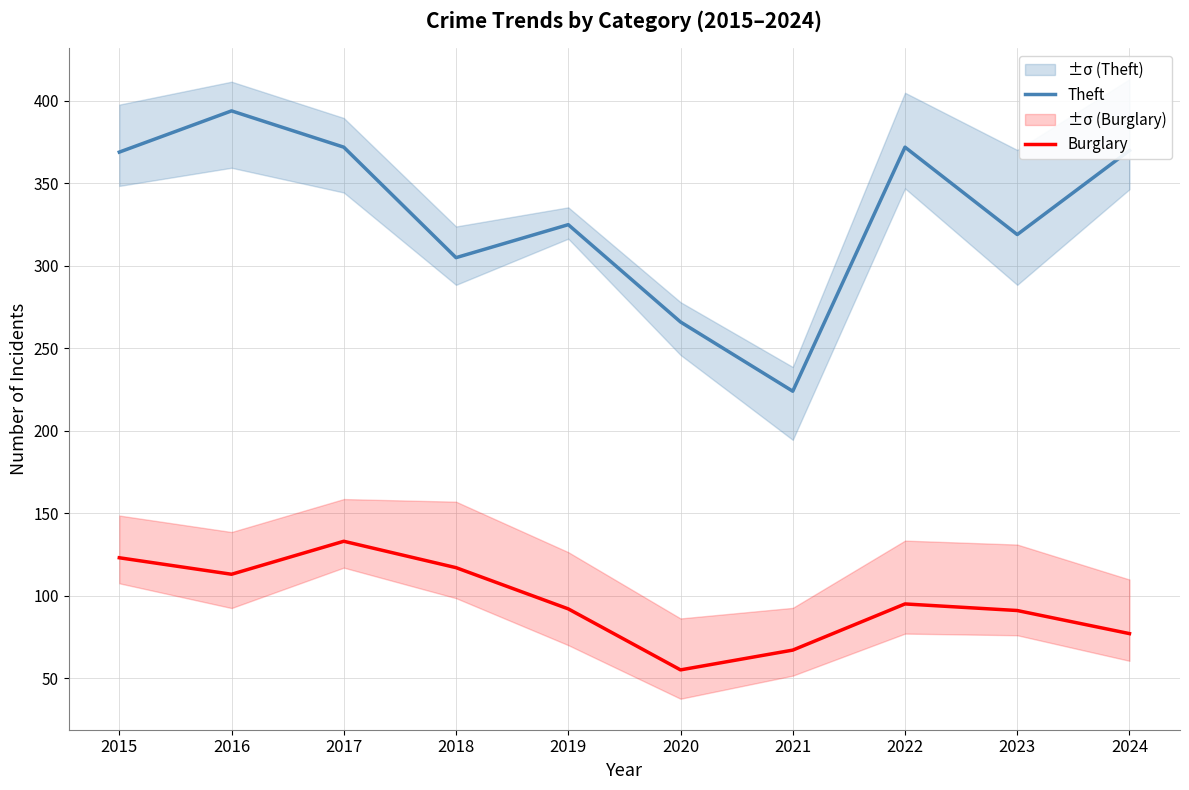

Is the value of Theft at 2023 greater than the value of Burglary at 2018?

Yes